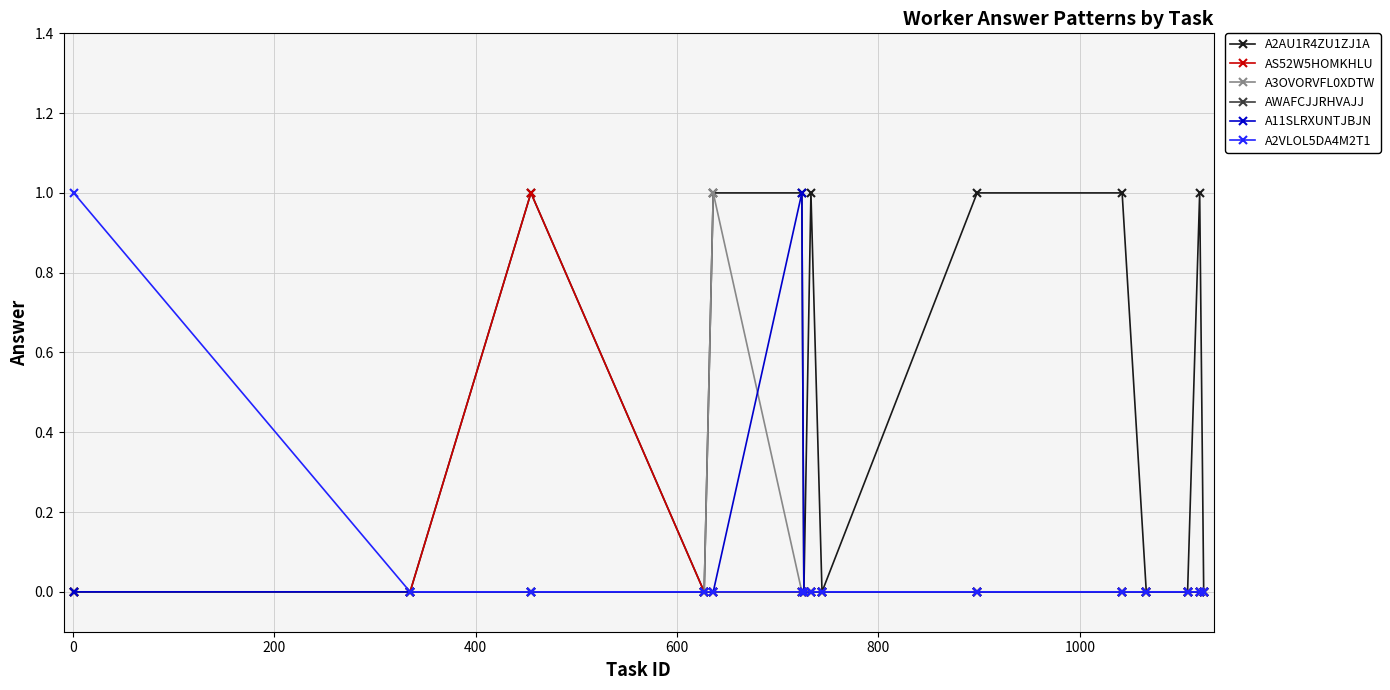

Which series has the largest total across all categories?

A2AU1R4ZU1ZJ1A